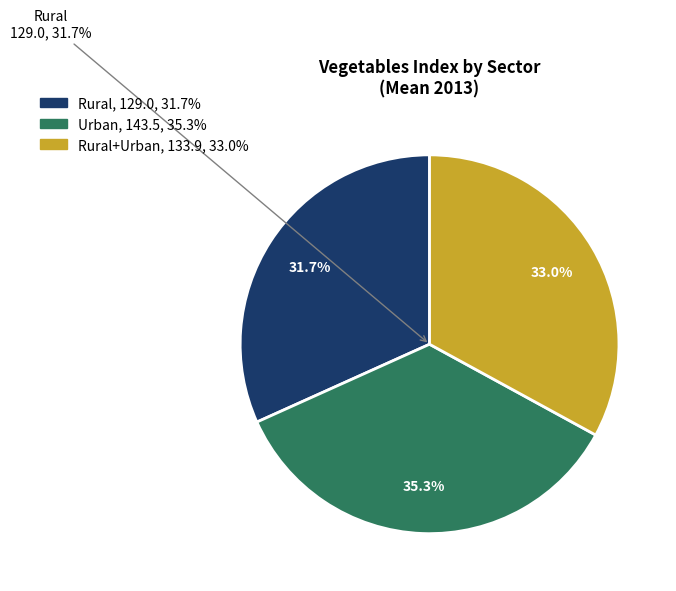

True or false: Rural+Urban accounts for 45% of the total.

False